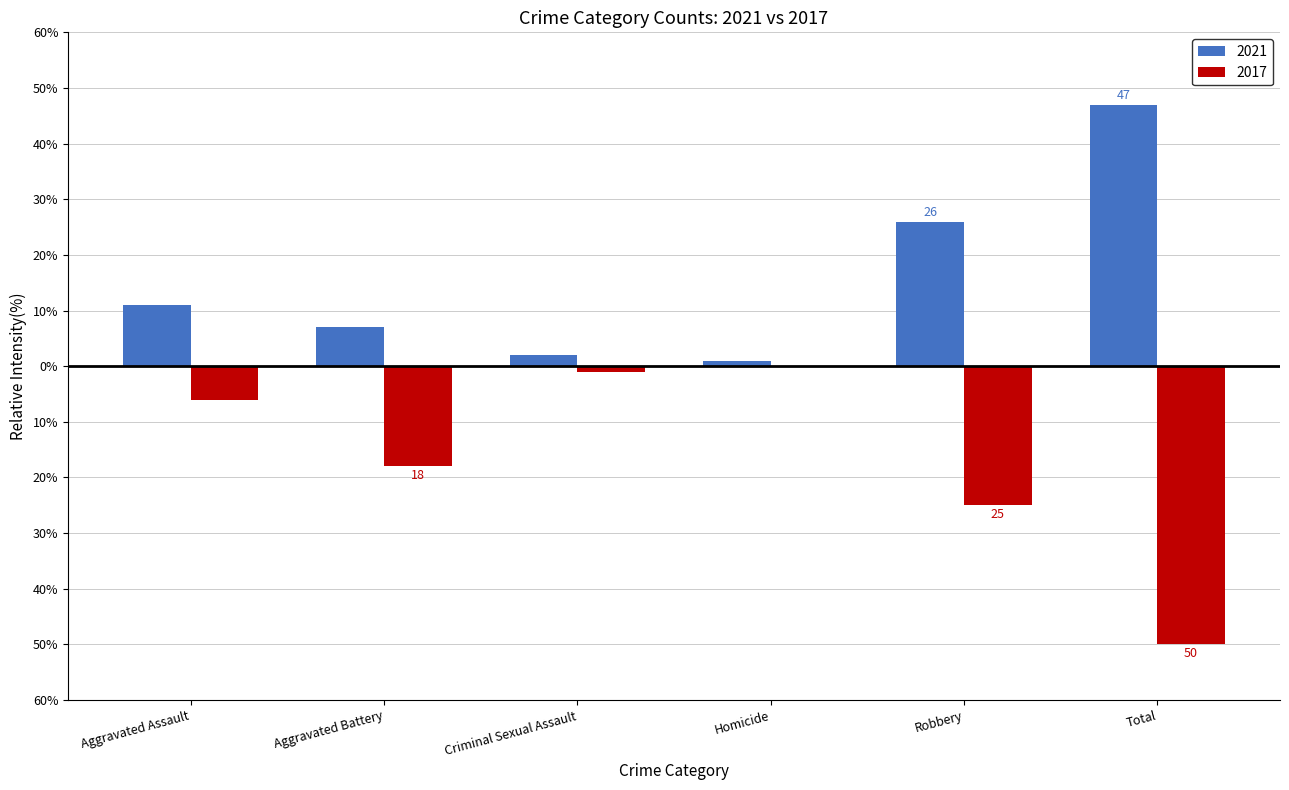

Between Aggravated Assault and Aggravated Battery, which is larger?

Aggravated Assault